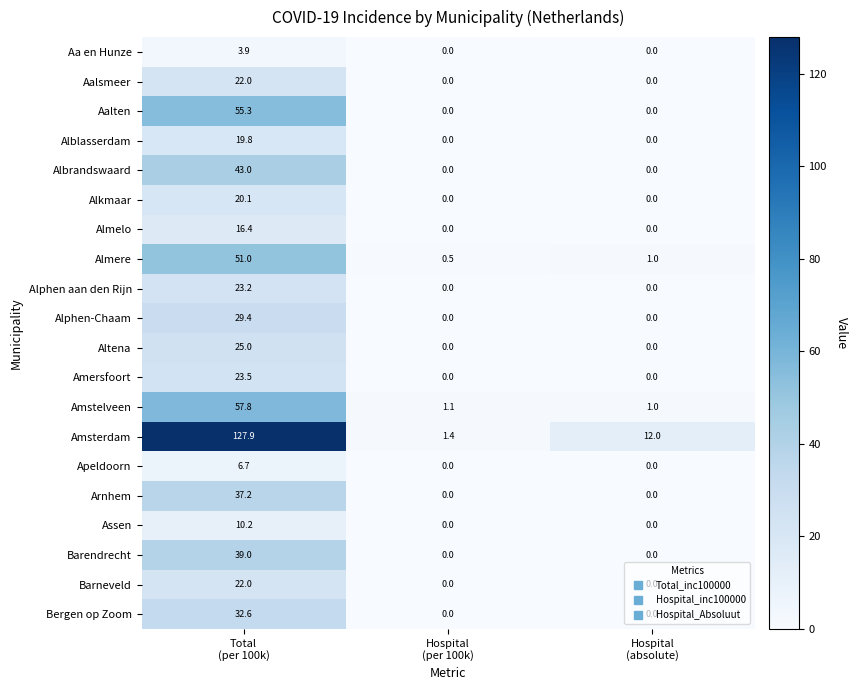

What is the maximum value shown in the chart?

127.9